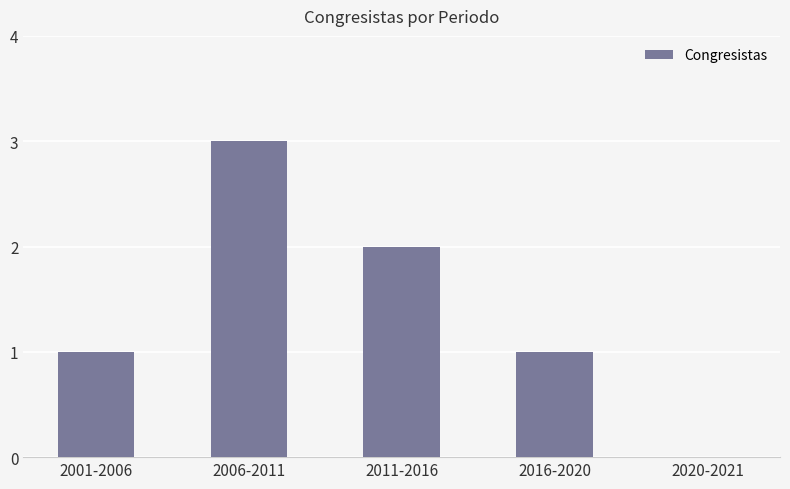

What is the ratio of the value at 2011-2016 to the value at 2016-2020?

2.0